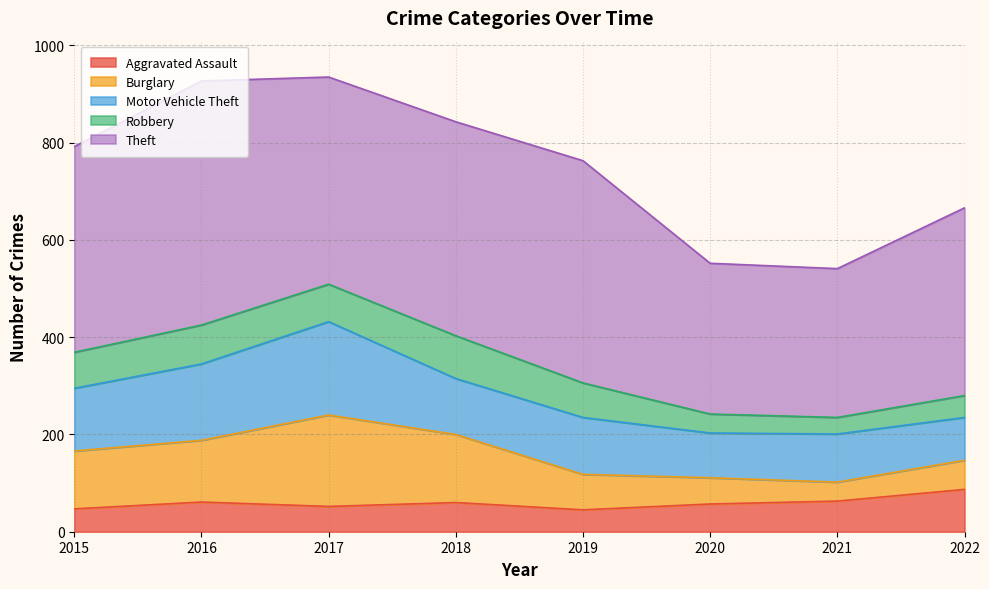

How many data points in Motor Vehicle Theft are above 117?

3